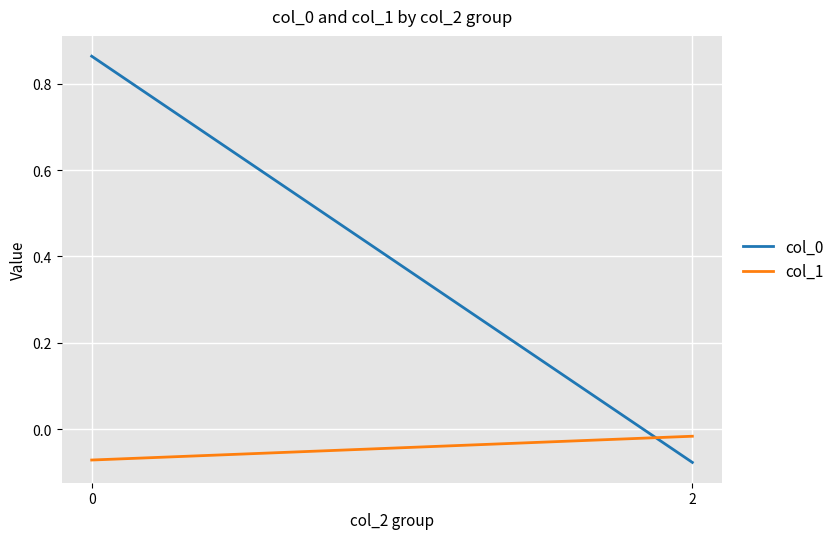

Is this an area chart (filled region under the line)?

No